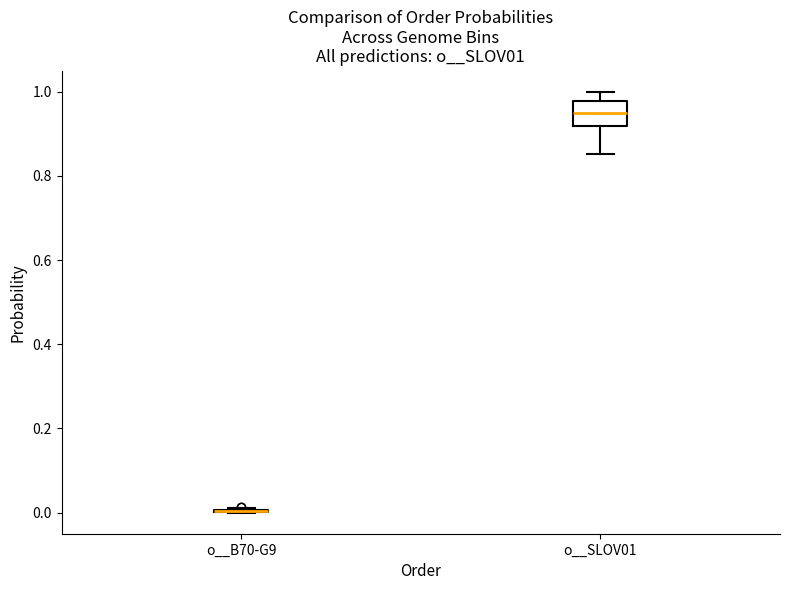

Comparing the boxes themselves (not the whiskers), which one is the tallest?

o__SLOV01